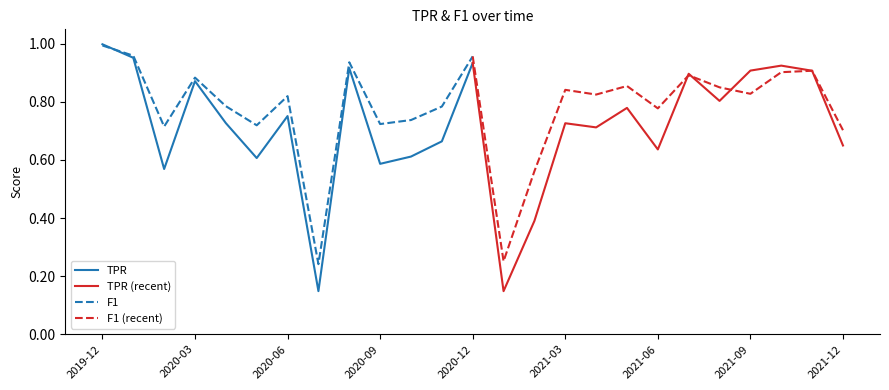

Is it true that TPR (recent) equals 0.1 at 2021-03?

False